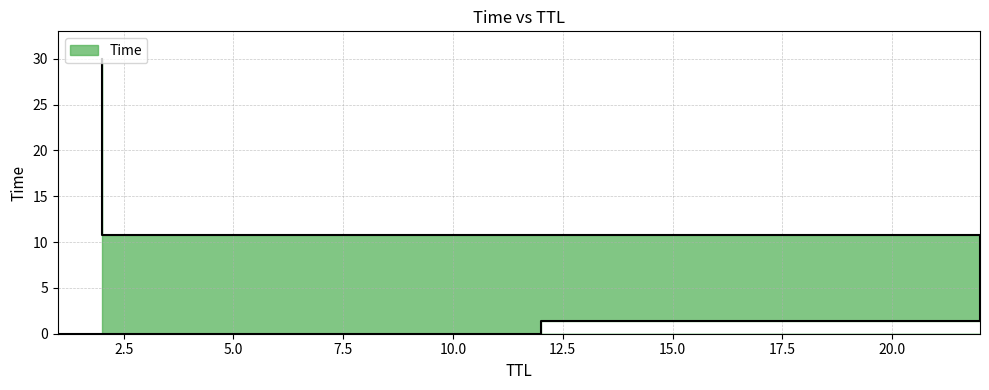

What is the difference between the values at 2 and 1?

30.0